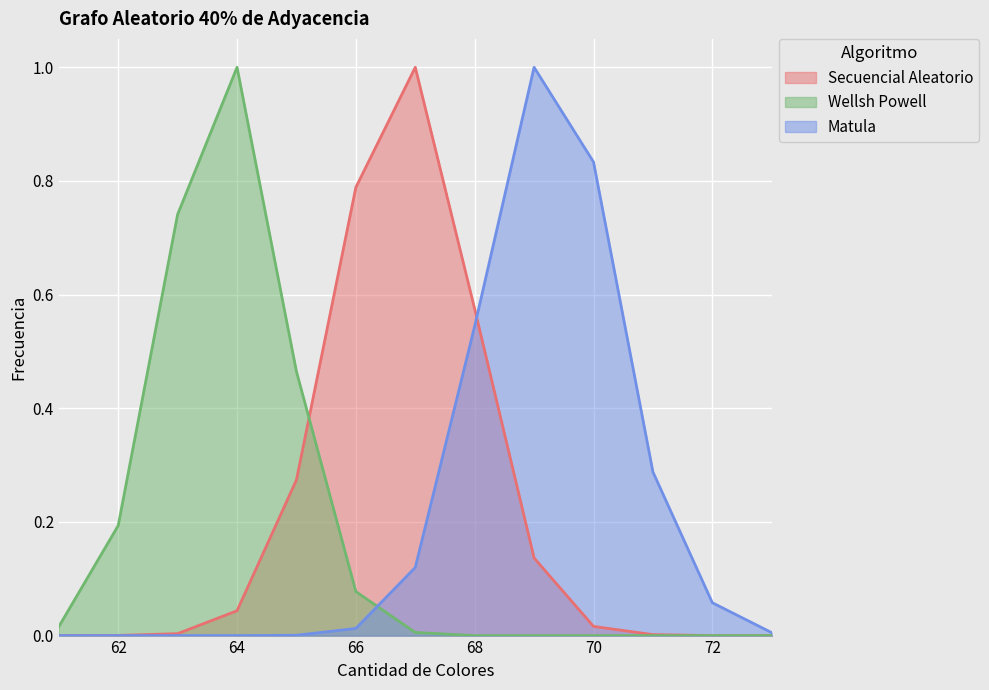

How many interior local peaks does the Wellsh Powell series have?

1